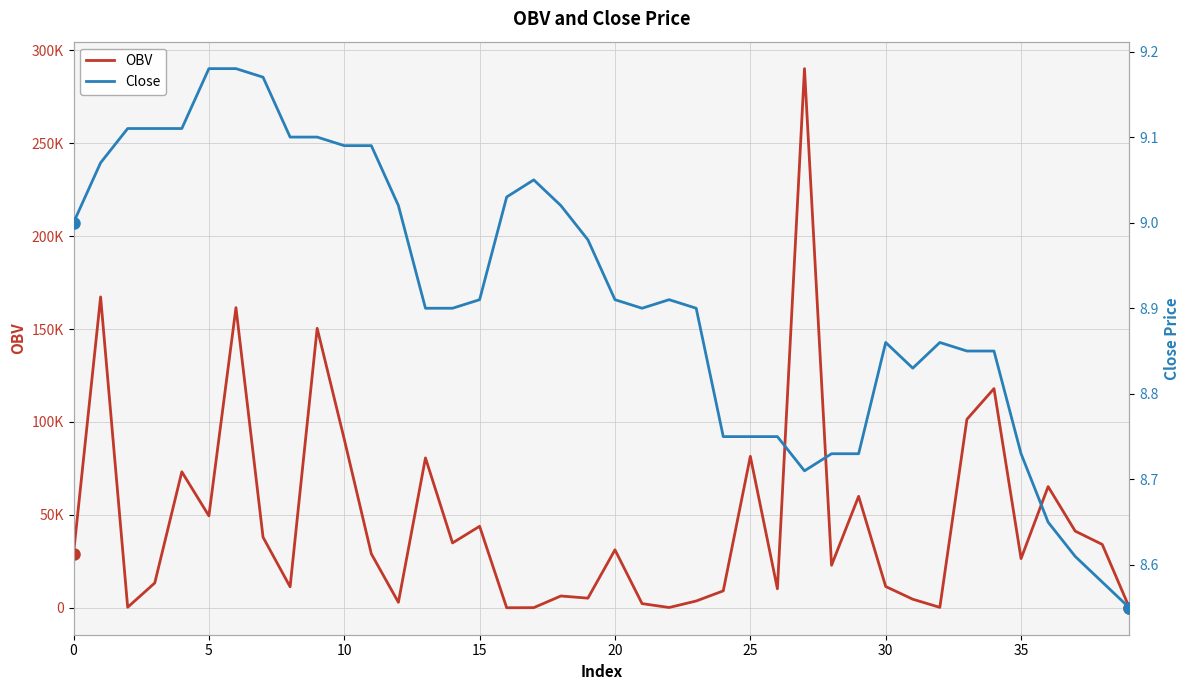

In OBV, how many points are higher than both neighbors (excluding endpoints)?

13